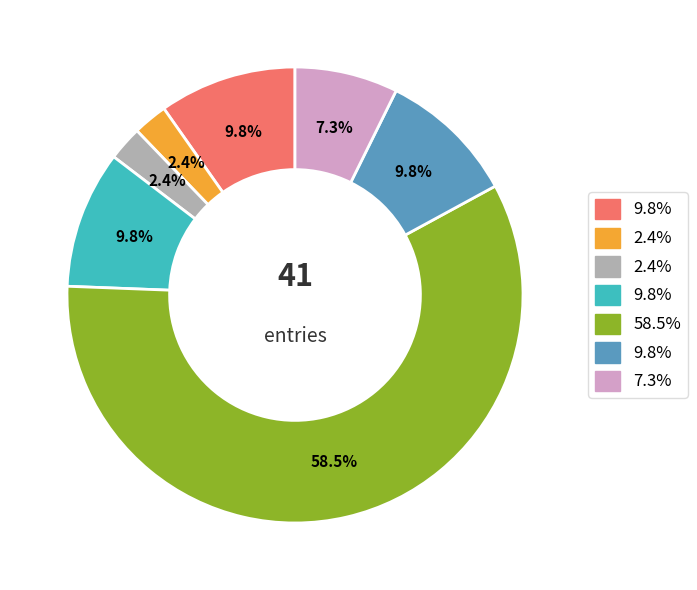

To the nearest percent, what is the average slice percentage?

14%